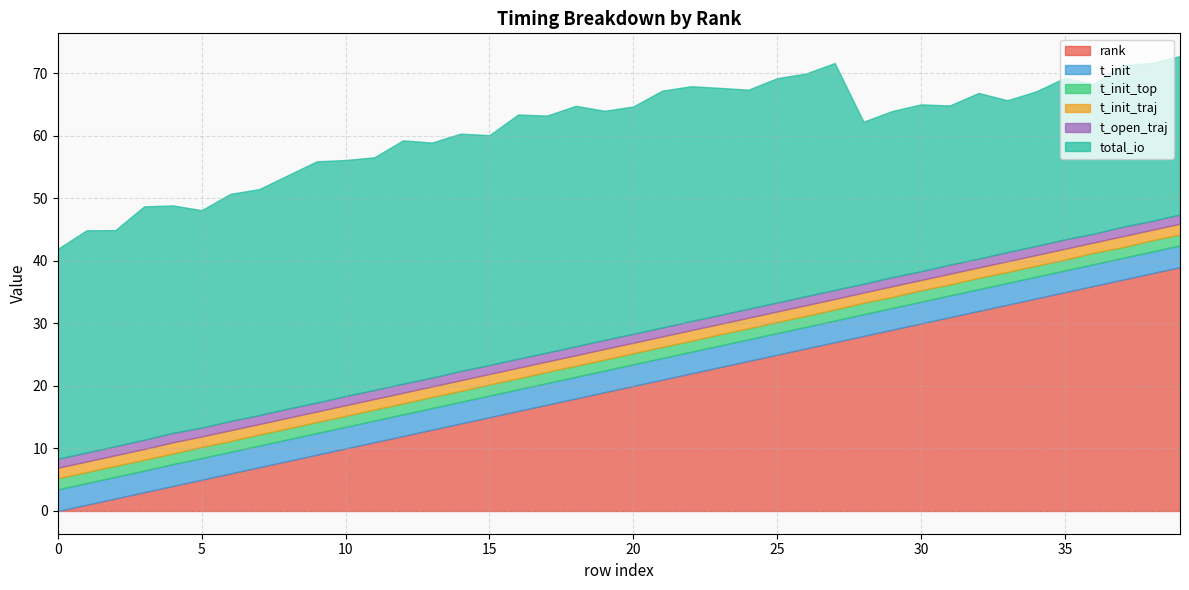

What is the sum of the total_io values at 39 and 5?

60.1